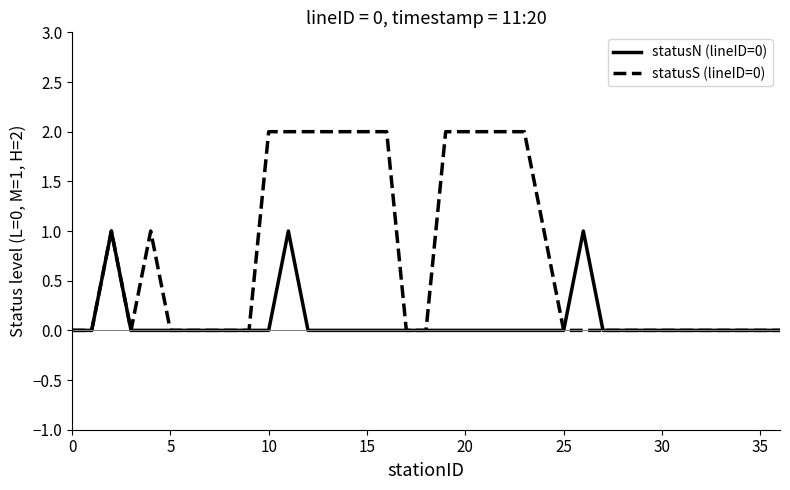

Which series has the largest range (max minus min)?

statusS (lineID=0)